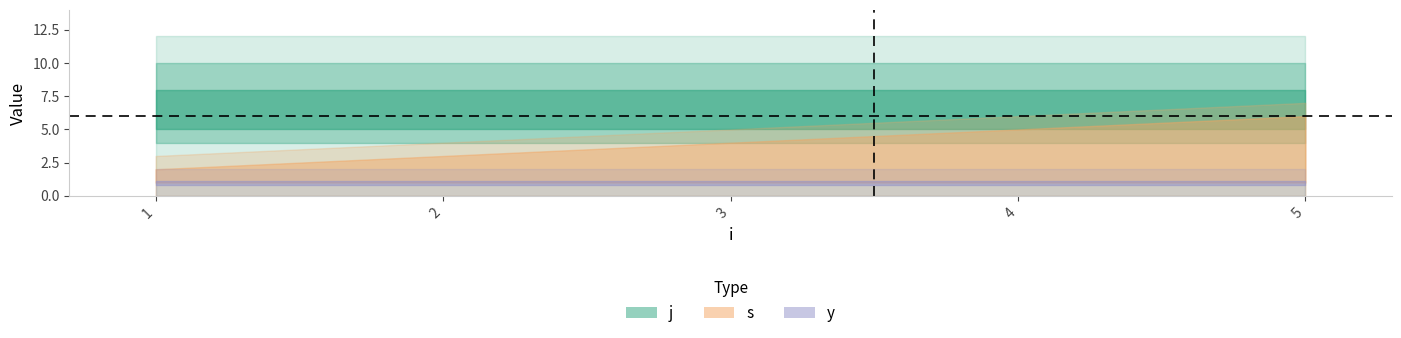

The value of s at 3 is 3. True or false?

True